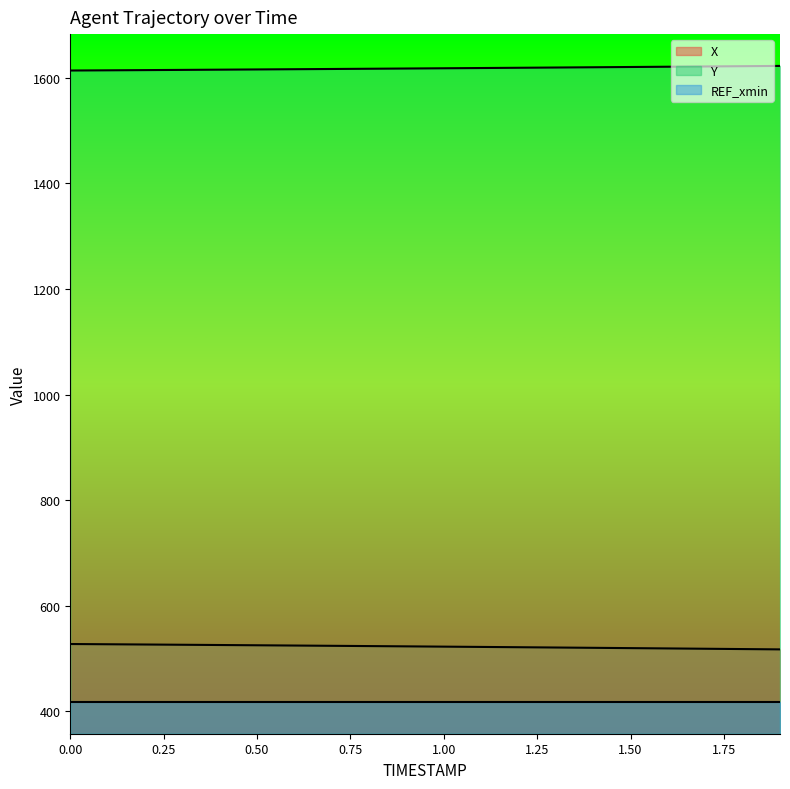

Is it true that Y equals 2677.4 at 0.6?

False